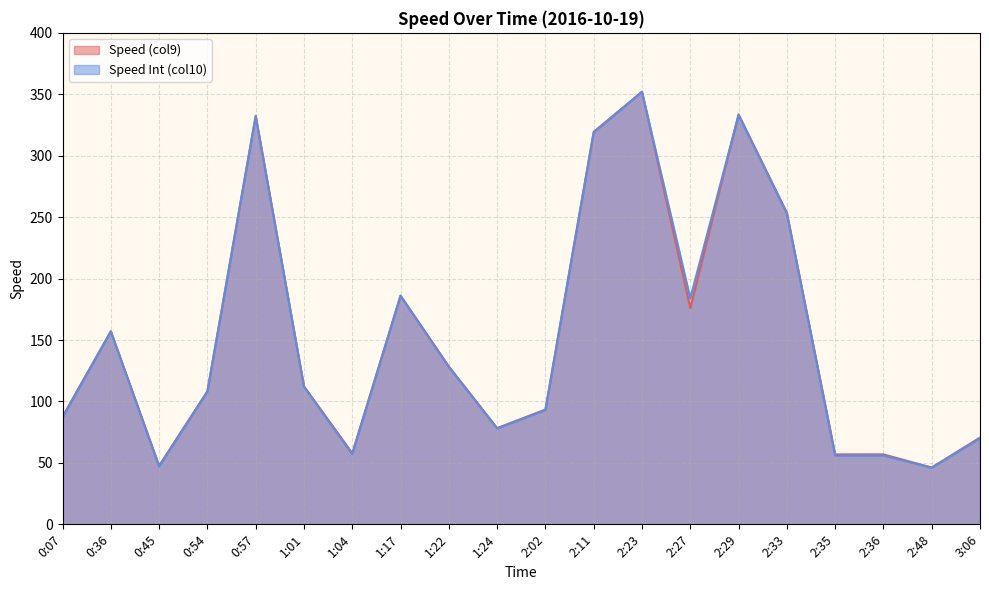

At which category does Speed Int (col10) reach its first local valley?

0:45